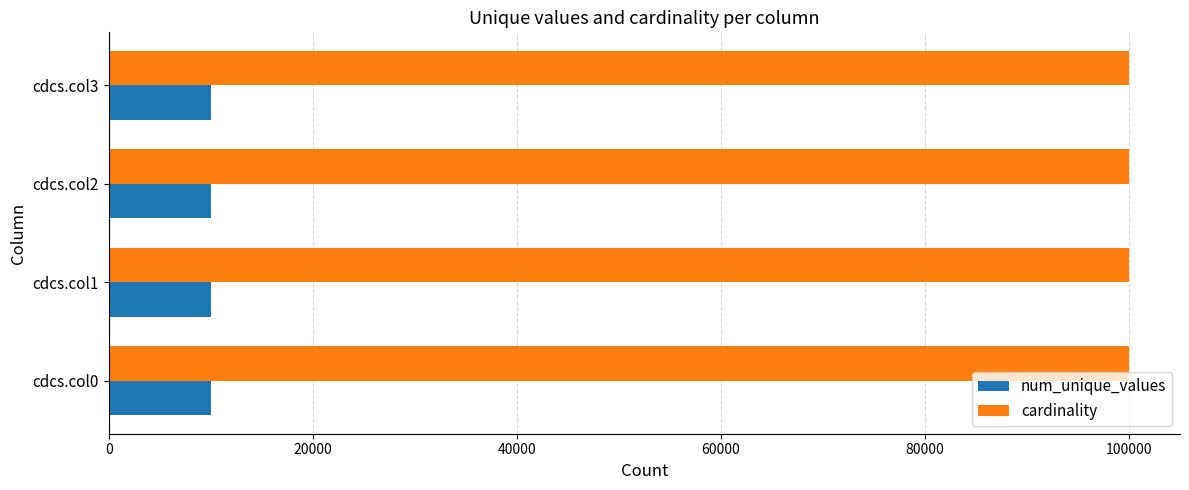

What is the average value of the num_unique_values series?

9994